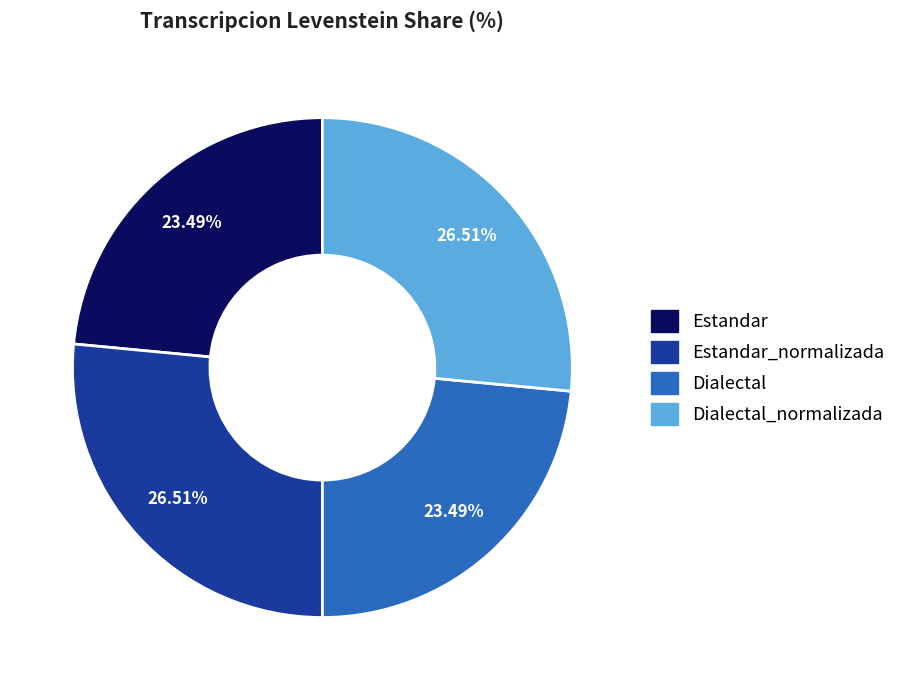

To the nearest percent, what is the average slice percentage?

25%